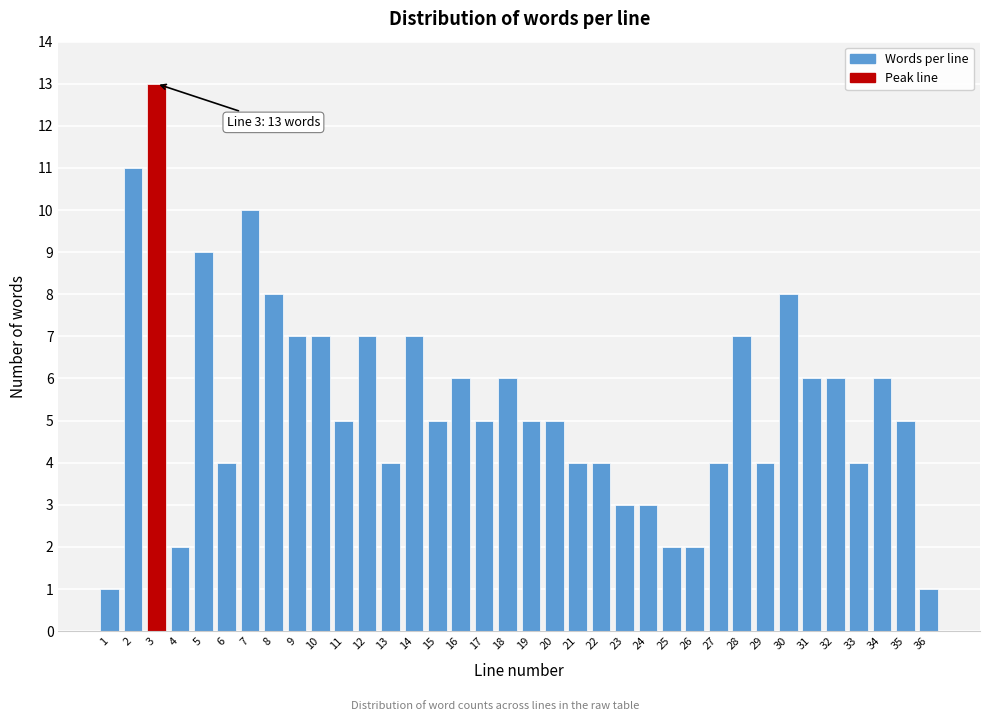

What is the value of the 18th bar from the left?

6